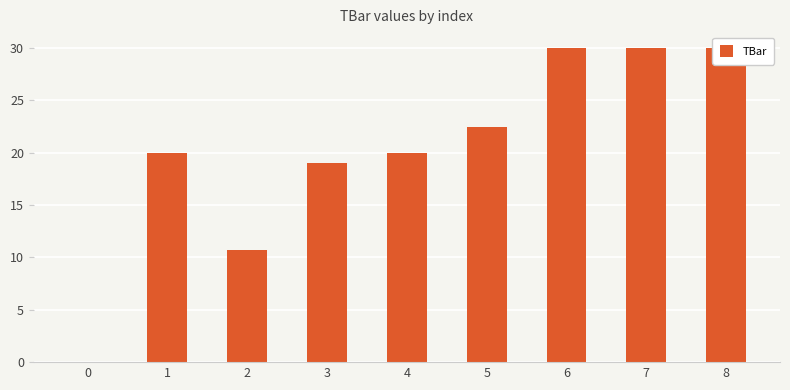

What is the value of the 8th bar from the left?

30.0